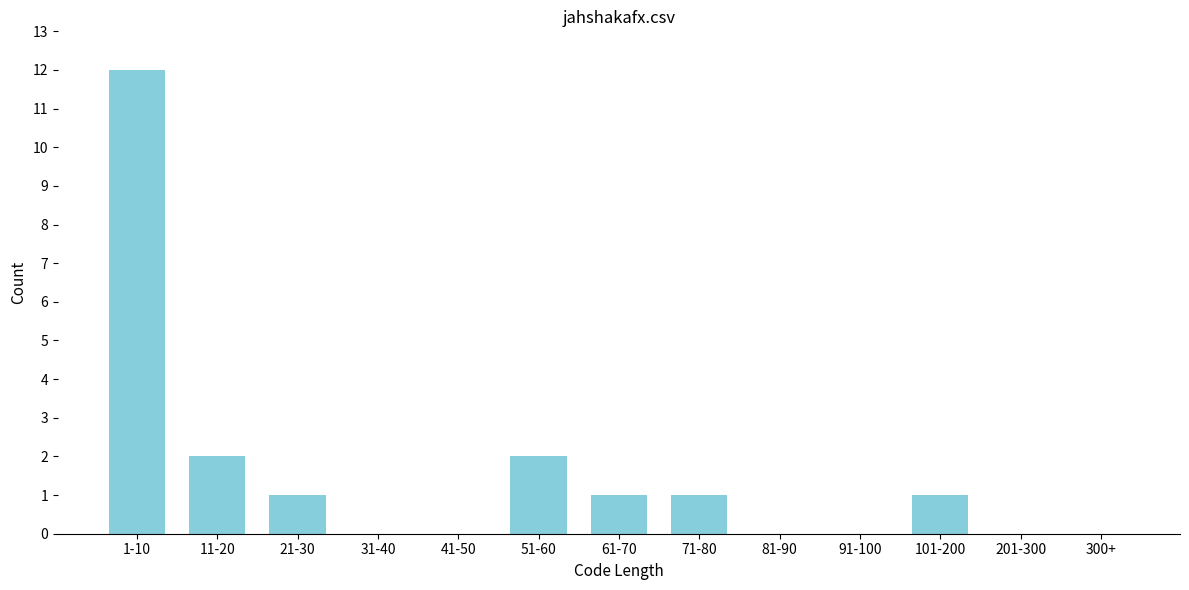

Reading right to left, transcribe all the data shown in this chart.

300+=0	201-300=0	101-200=1	91-100=0	81-90=0	71-80=1	61-70=1	51-60=2	41-50=0	31-40=0	21-30=1	11-20=2	1-10=12